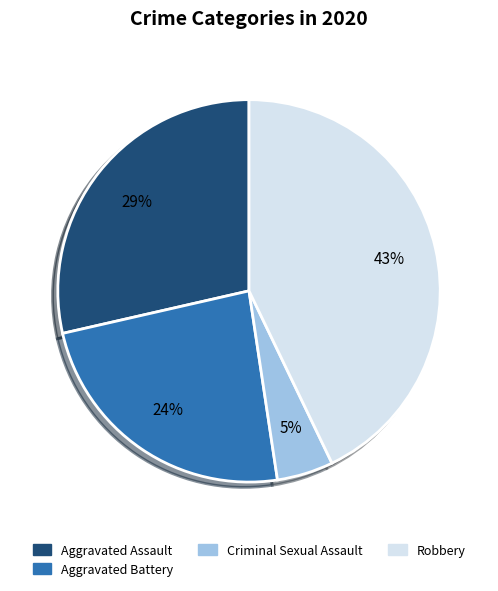

Is there a majority slice in this chart?

No